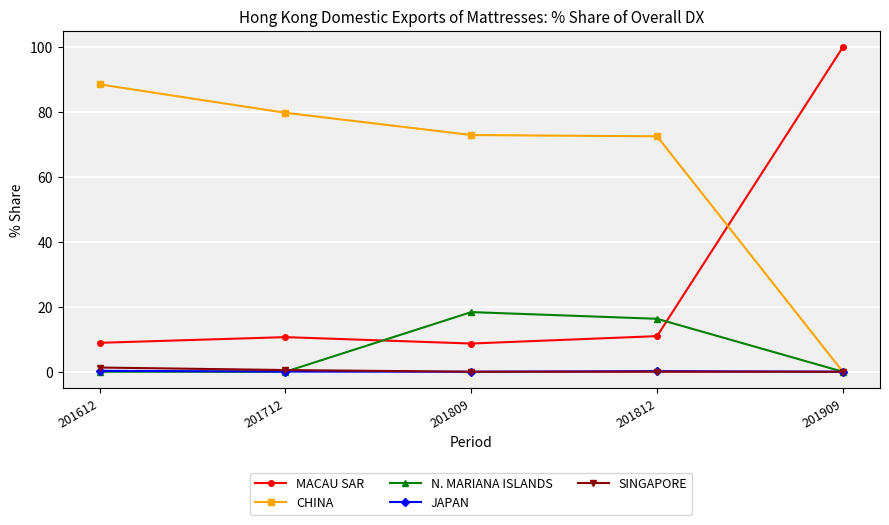

Is it true that CHINA equals 104.3 at 201809?

False